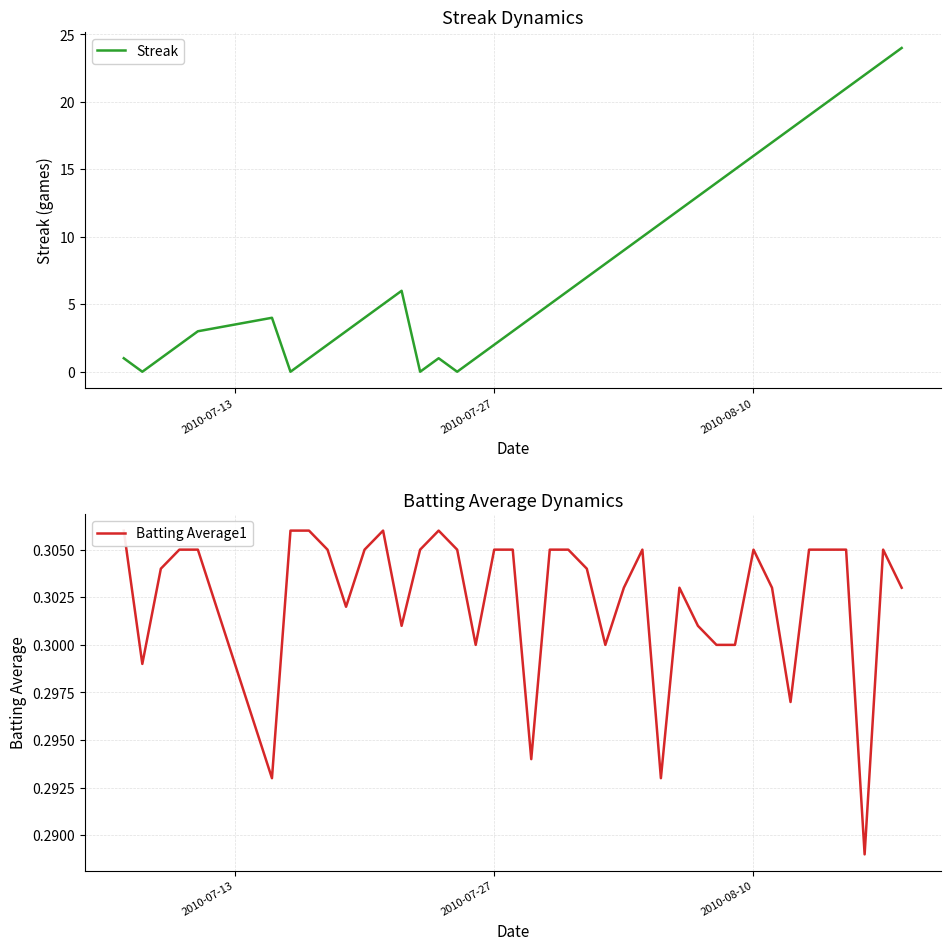

What are all the series names shown in the legend?

Streak, Batting Average1